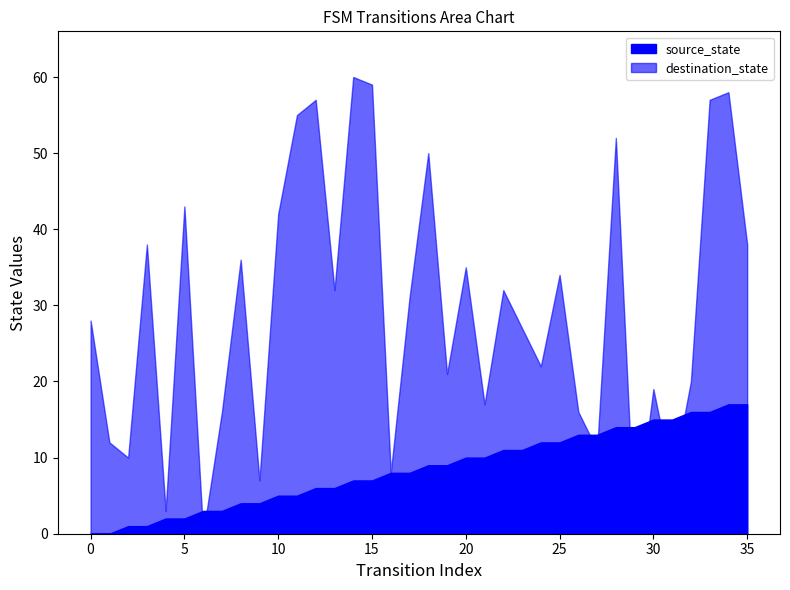

True or false: source_state has a value of 15 at 30.

True